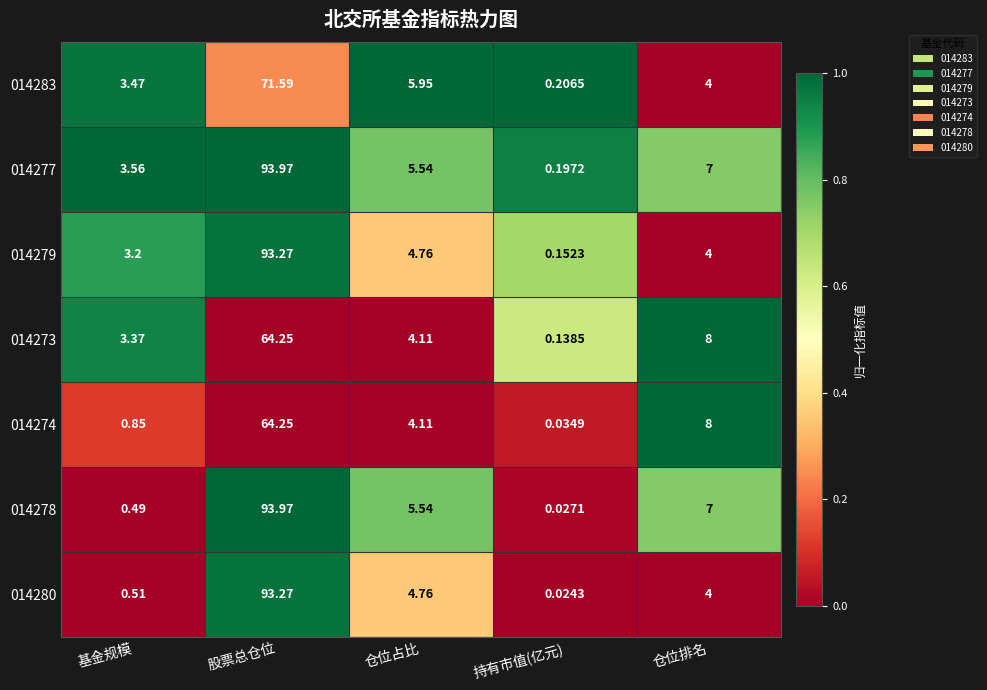

Which label corresponds to the largest value in the chart?

股票总仓位